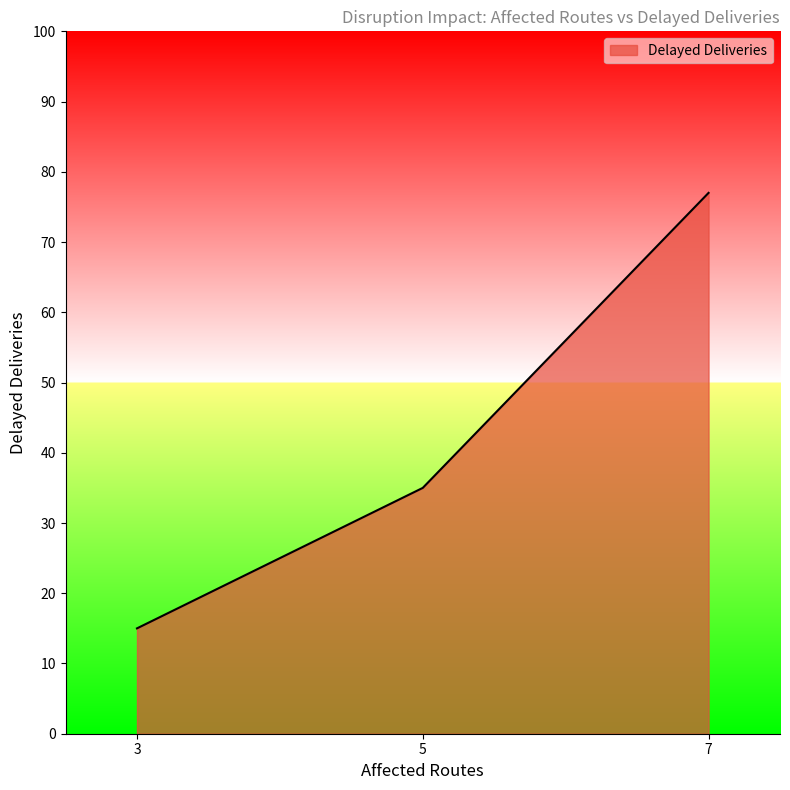

What is the change in value from 3 to 7?

+62